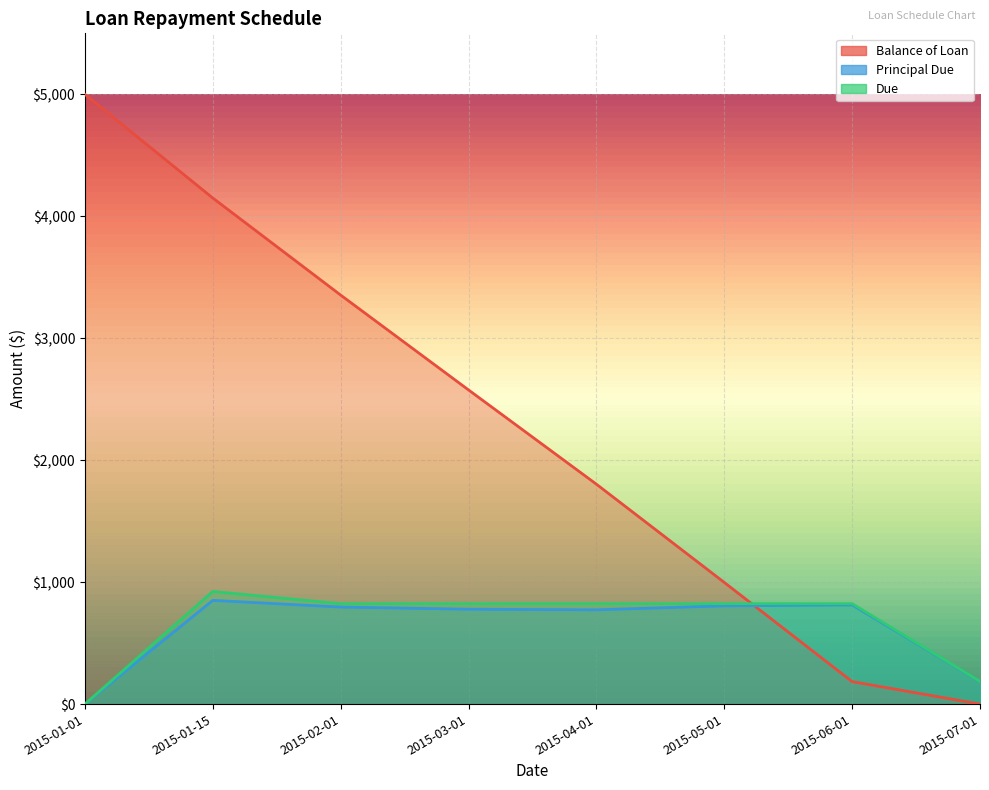

Which category has the highest value in the Due series?

2015-01-15